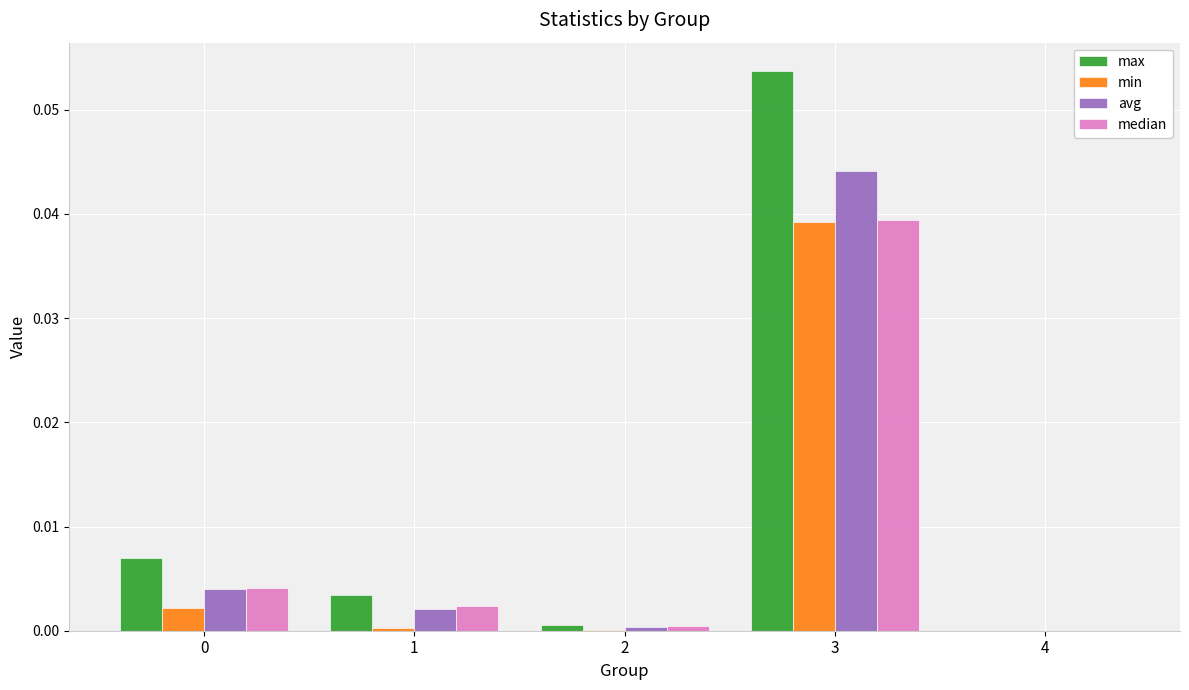

Which series has the largest total across all categories?

max